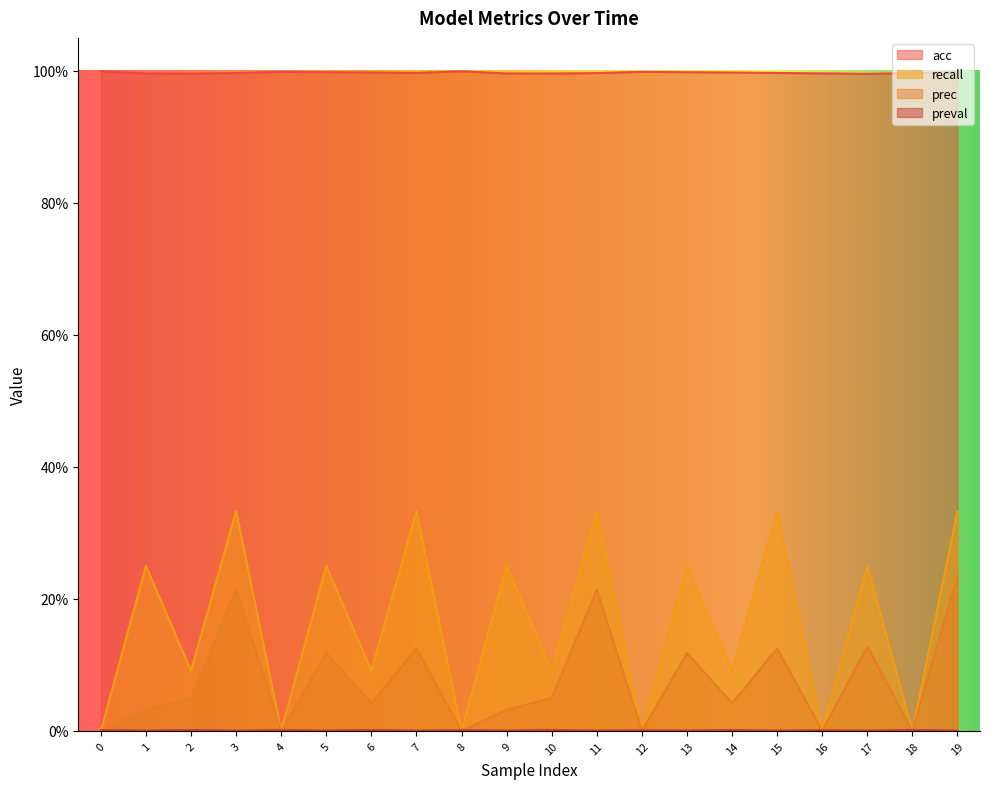

Which series has the largest total across all categories?

acc